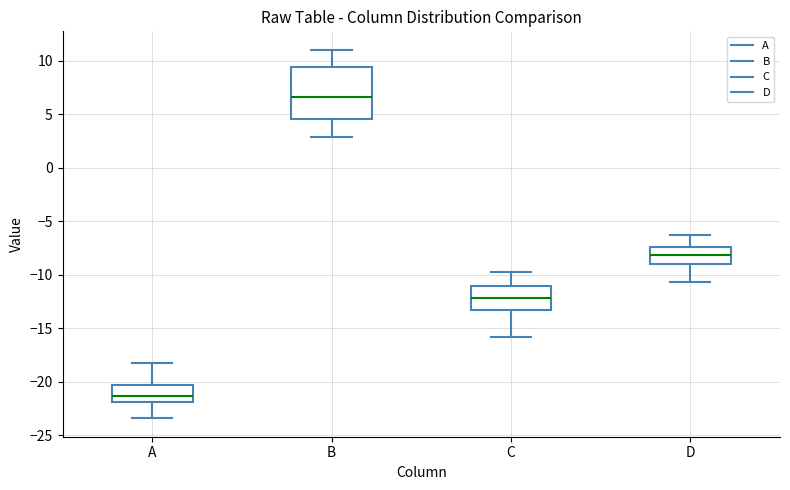

Where does the median line of the box for B sit on the y-axis? The values are not printed on the chart, so give them approximately, as read against the axis.

6.5